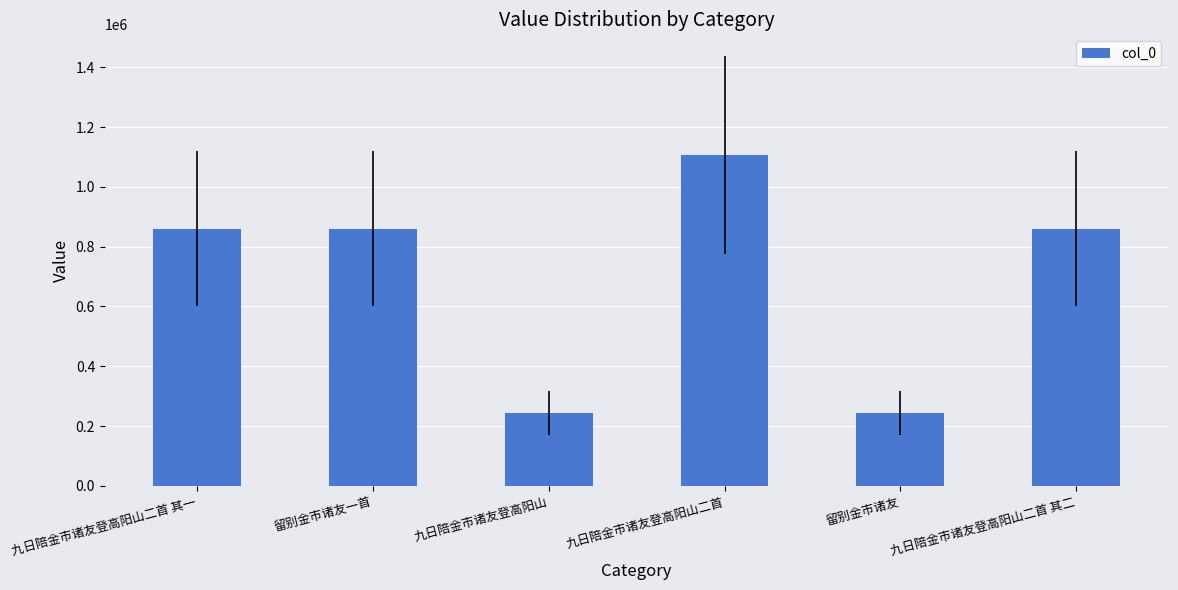

What value does the data have at 九日陪金市诸友登高阳山二首?

1106306